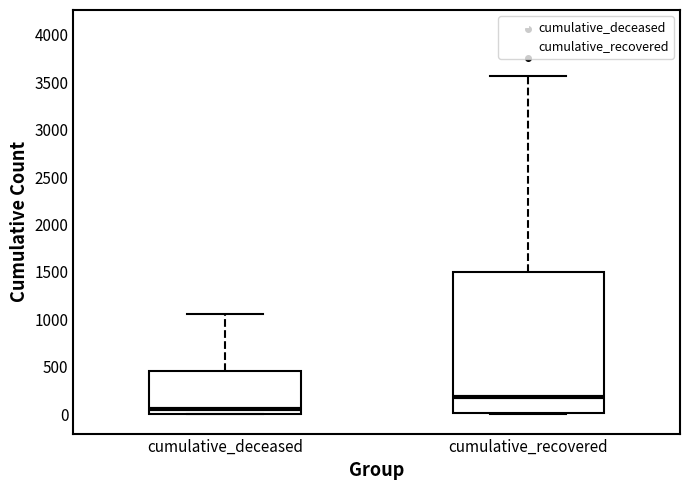

Comparing the boxes themselves (not the whiskers), which one is the tallest?

cumulative_recovered